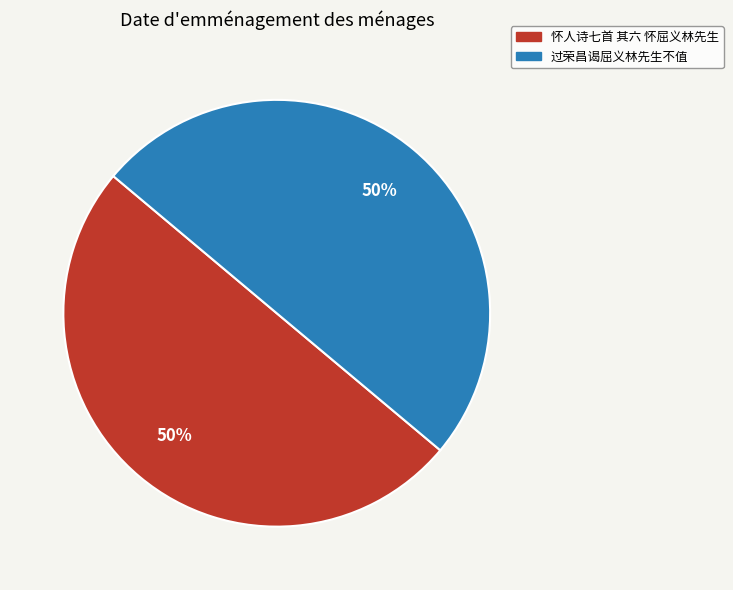

What percentage is the 怀人诗七首 其六 怀屈义林先生 slice, to the nearest percent?

50%